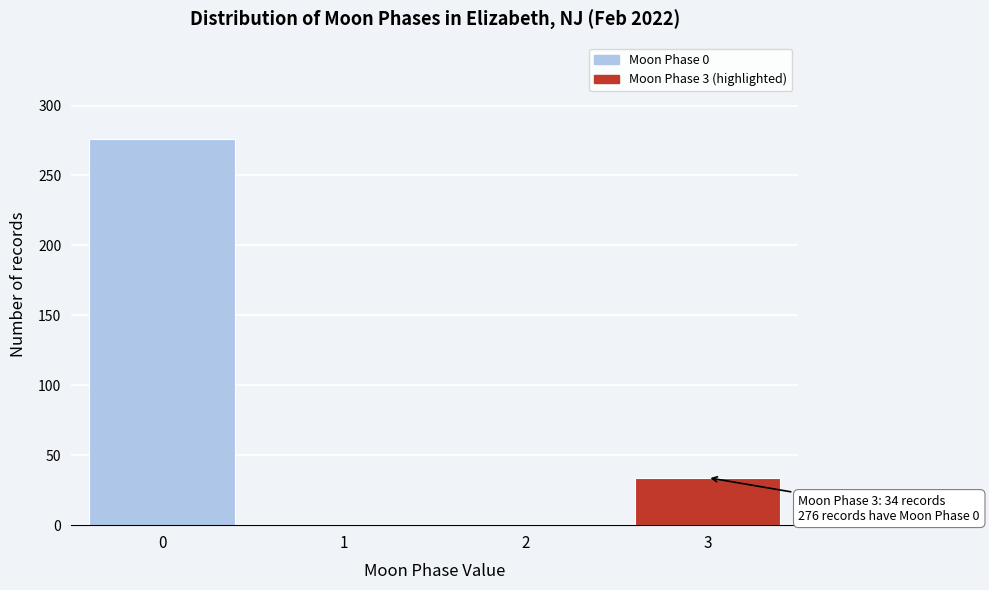

Reading left to right, what are all the values shown in this chart?

0=276	1=0	2=0	3=34